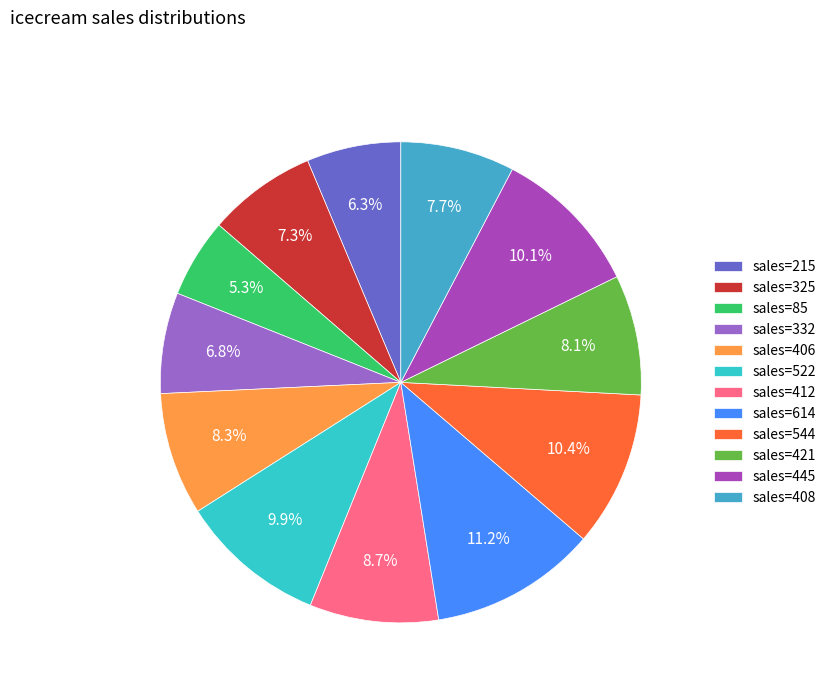

Which category has the biggest portion of the pie?

sales=614